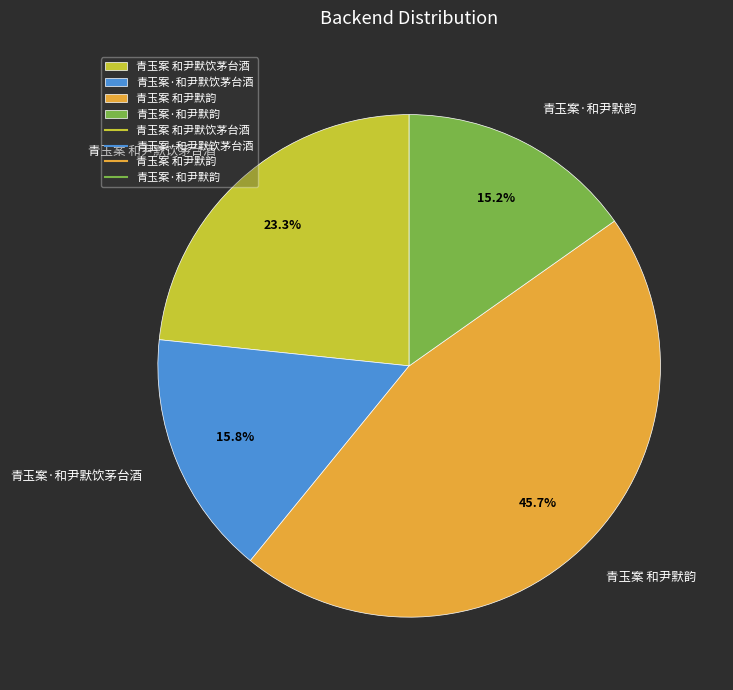

Is it true that 青玉案·和尹默韵 is 2% of the pie?

False